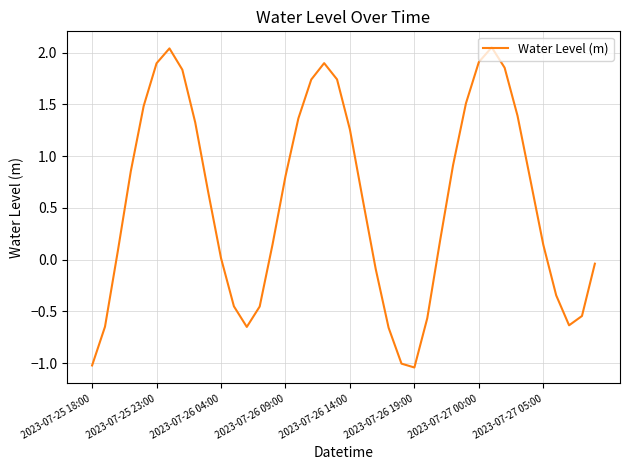

What is the difference between the maximum and minimum values?

3.1